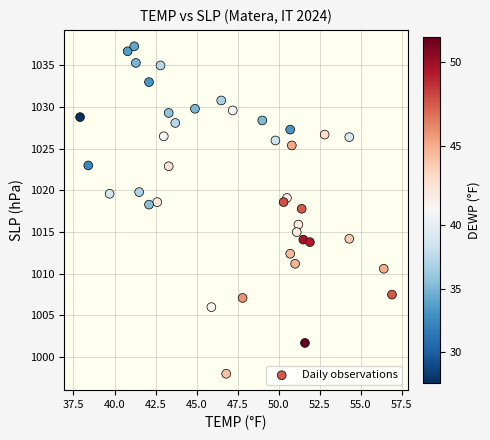

What is the range of X values (max minus min)?

19.0